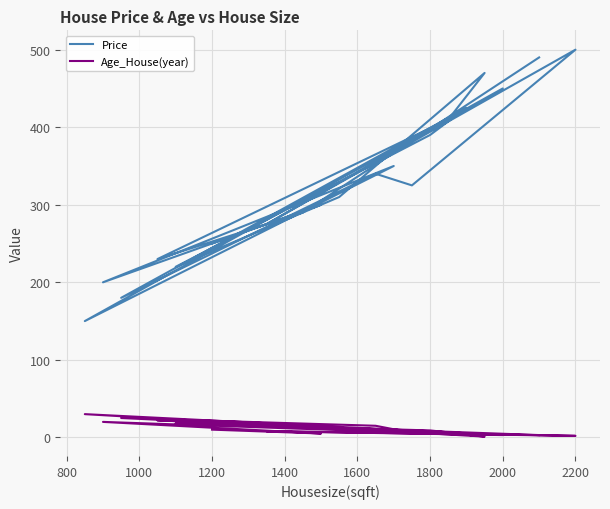

The value of Price at 15 is 757. True or false?

False